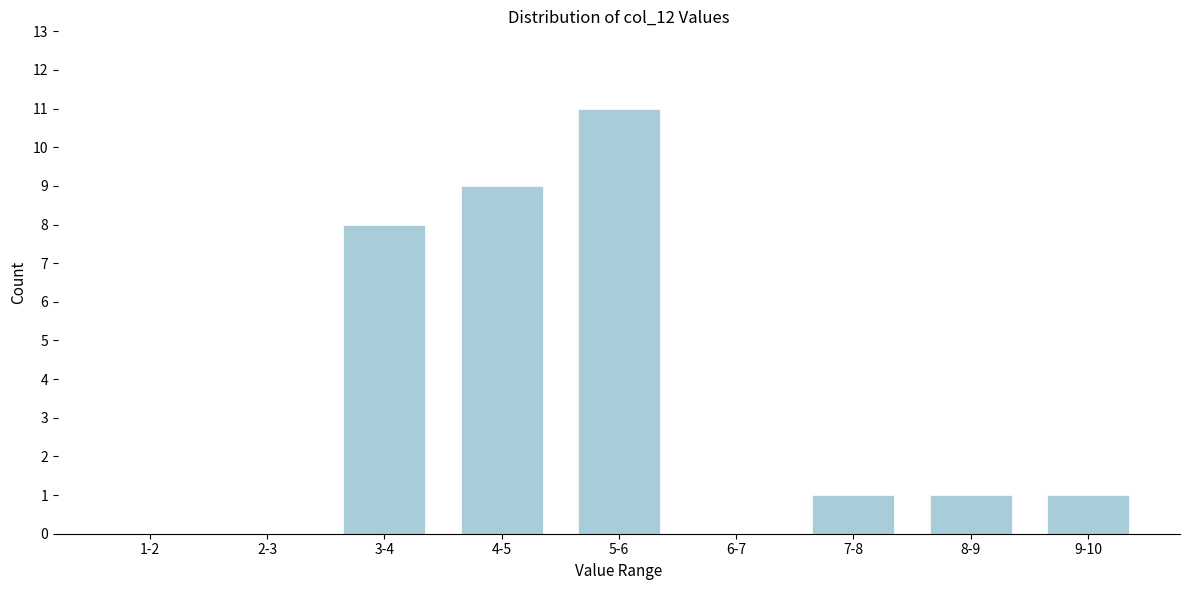

Reading right to left, what are all the values shown in this chart?

9-10=1	8-9=1	7-8=1	6-7=0	5-6=11	4-5=9	3-4=8	2-3=0	1-2=0